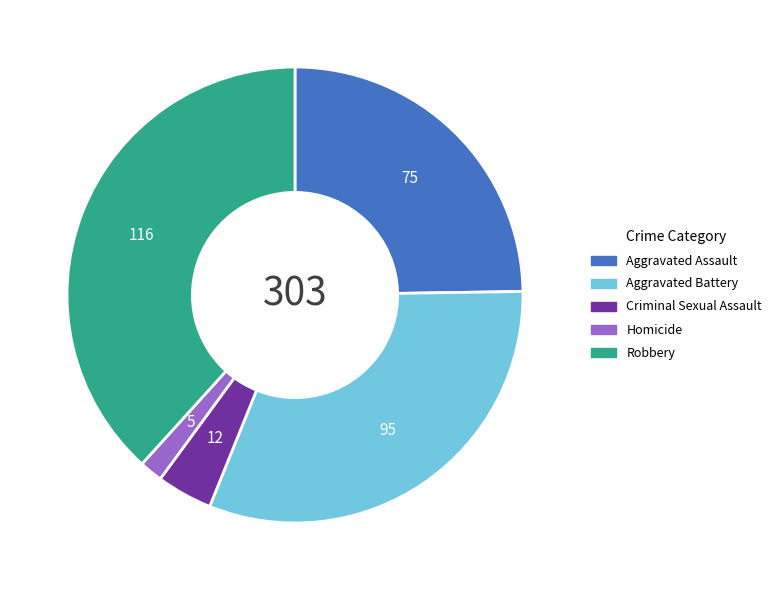

Rank the categories by value from lowest to highest.

Homicide, Criminal Sexual Assault, Aggravated Assault, Aggravated Battery, Robbery